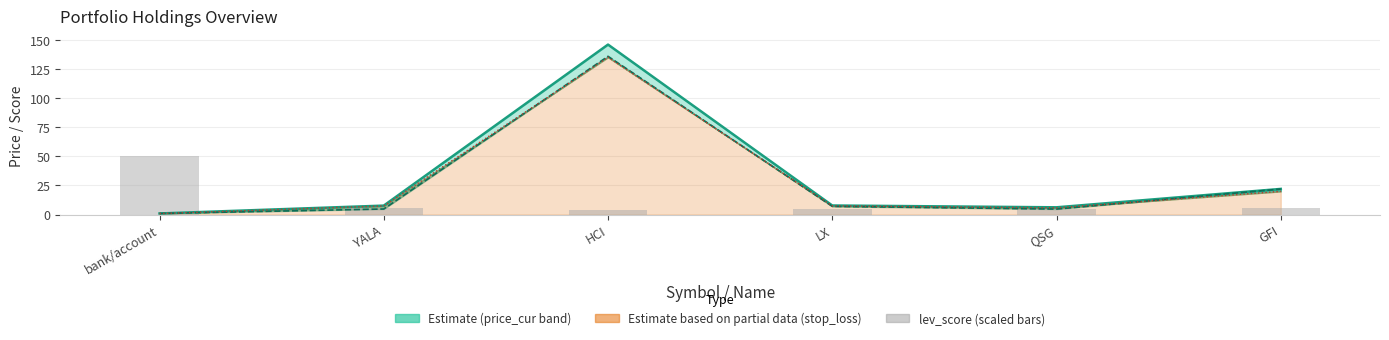

What is the label of the 5th bar from the right?

YALA